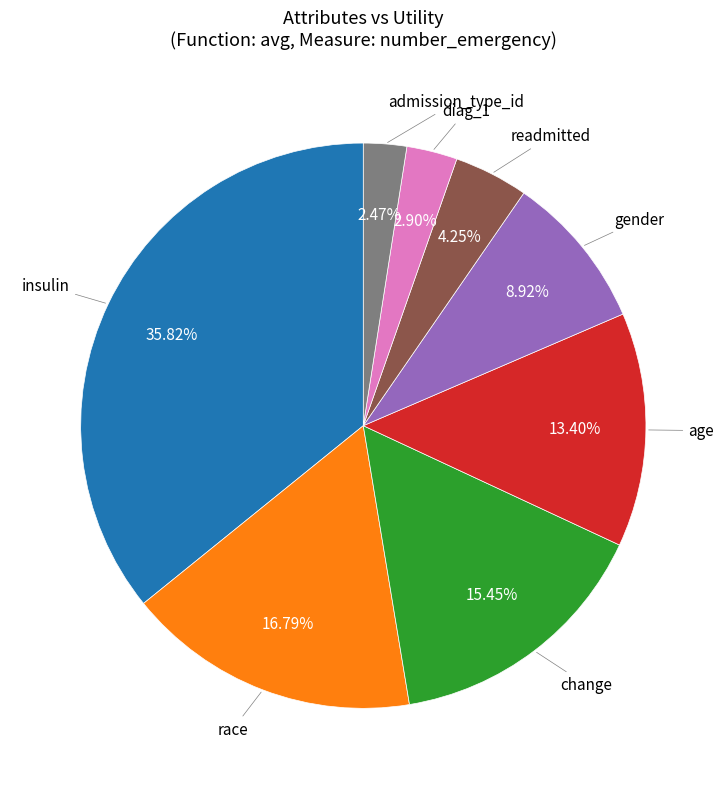

Is there any slice that represents more than half of the pie?

No